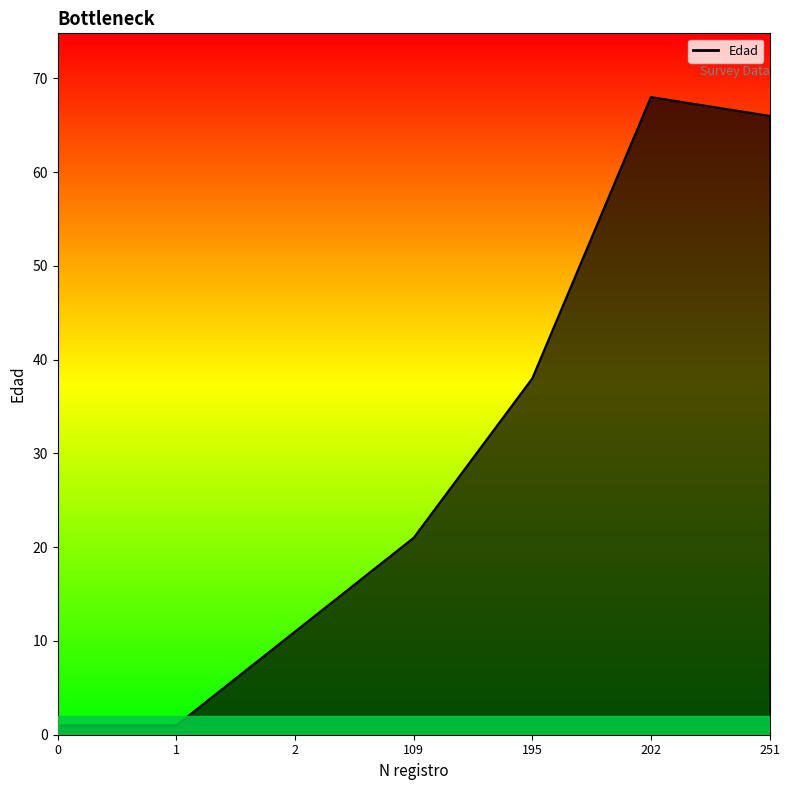

At which category does the chart reach its peak across all series?

202